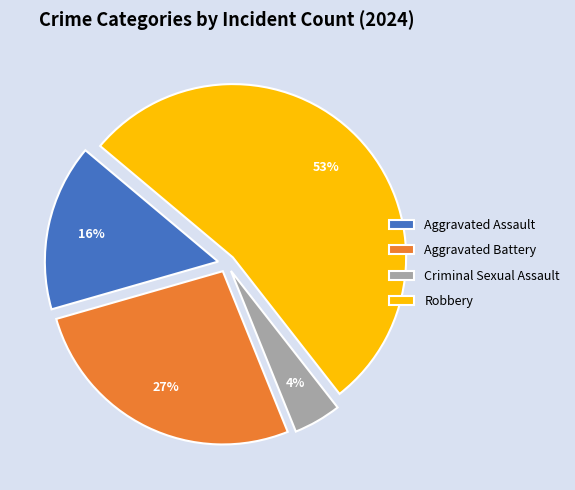

Is the sum of Criminal Sexual Assault and Aggravated Assault greater than half?

No